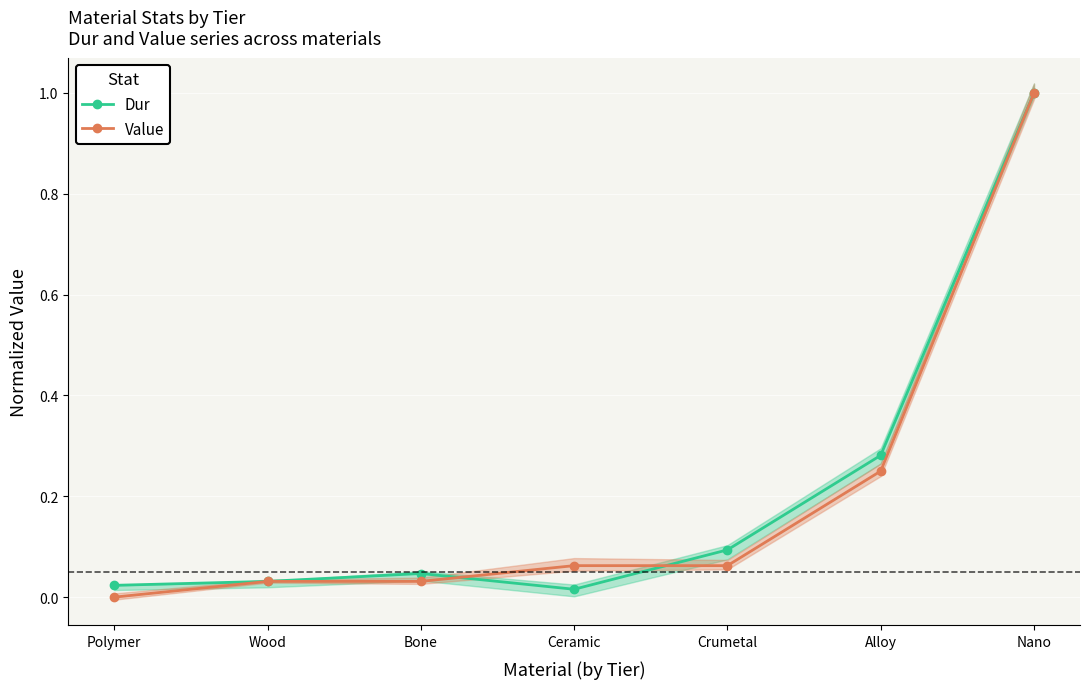

Between which two adjacent categories do Dur and Value first intersect?

Bone and Ceramic